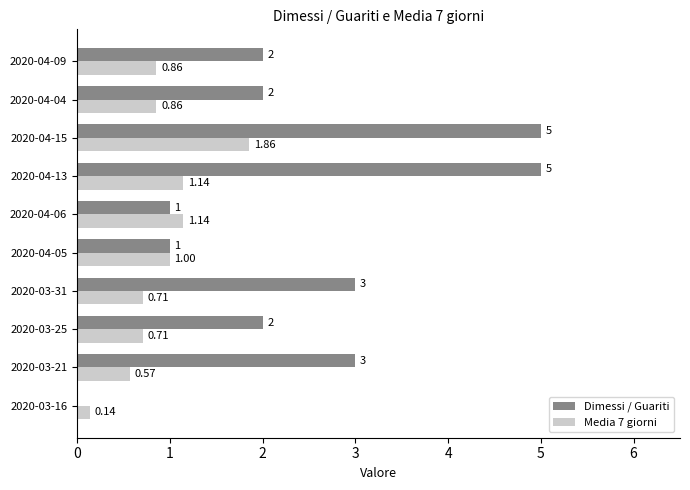

Between 2020-04-13 and 2020-04-15, which series saw the biggest shift?

Media 7 giorni